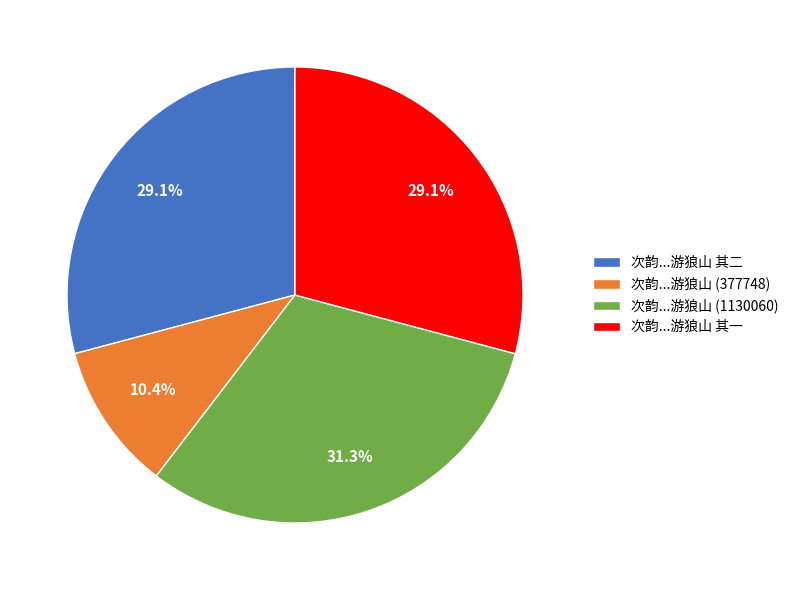

What percentage do 次韵...游狼山 其一 and 次韵...游狼山 其二 together represent?

58.3%